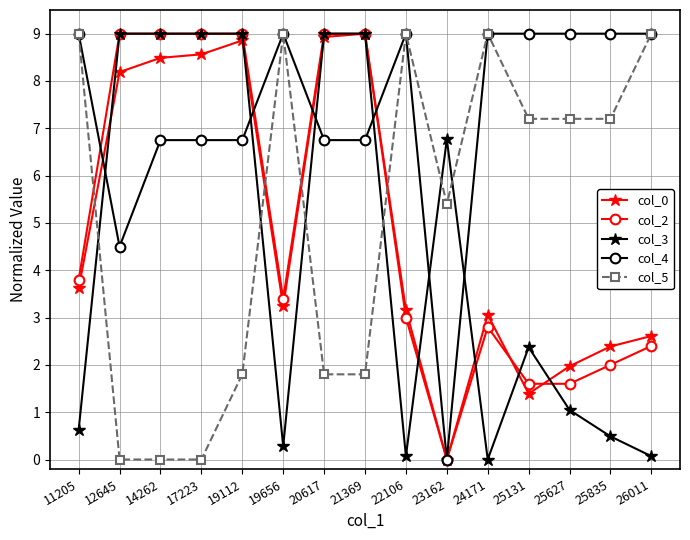

Which series has the largest total across all categories?

col_4